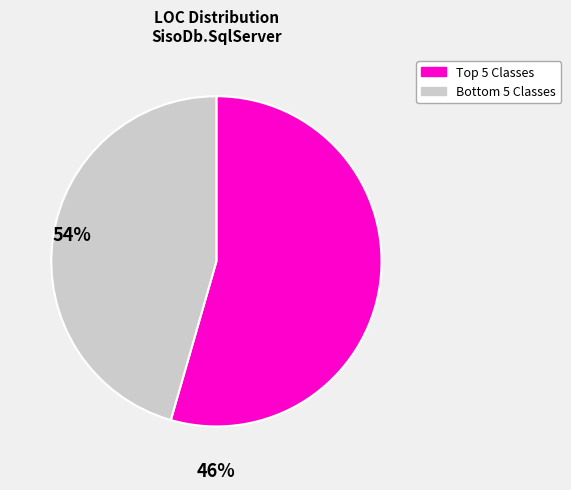

How many slices are in this pie chart?

2